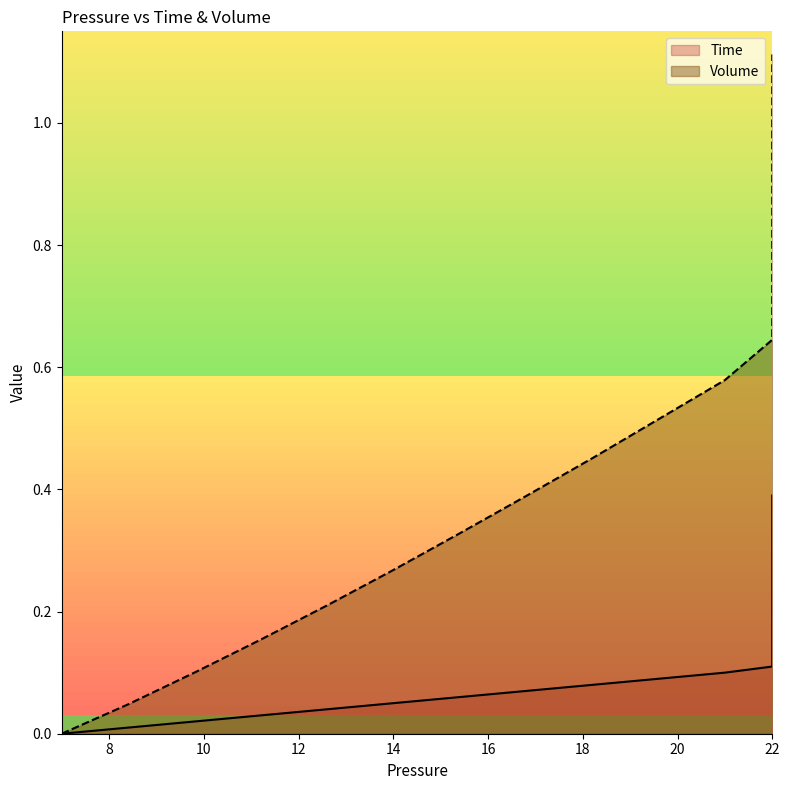

How many values in the Volume series exceed 0?

39